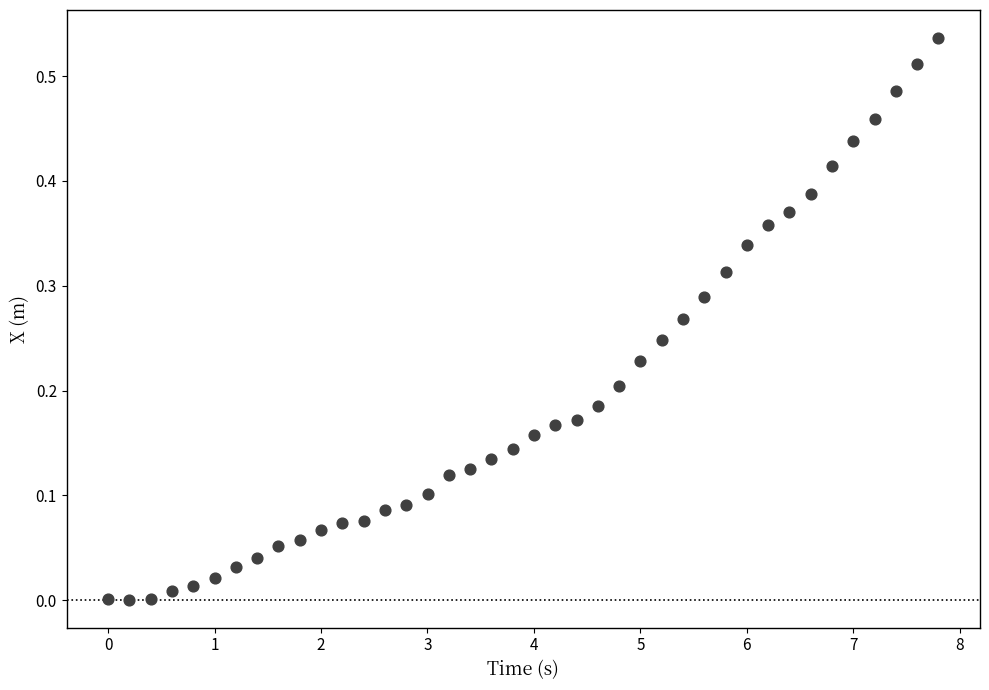

What is the range of X values (max minus min)?

7.8